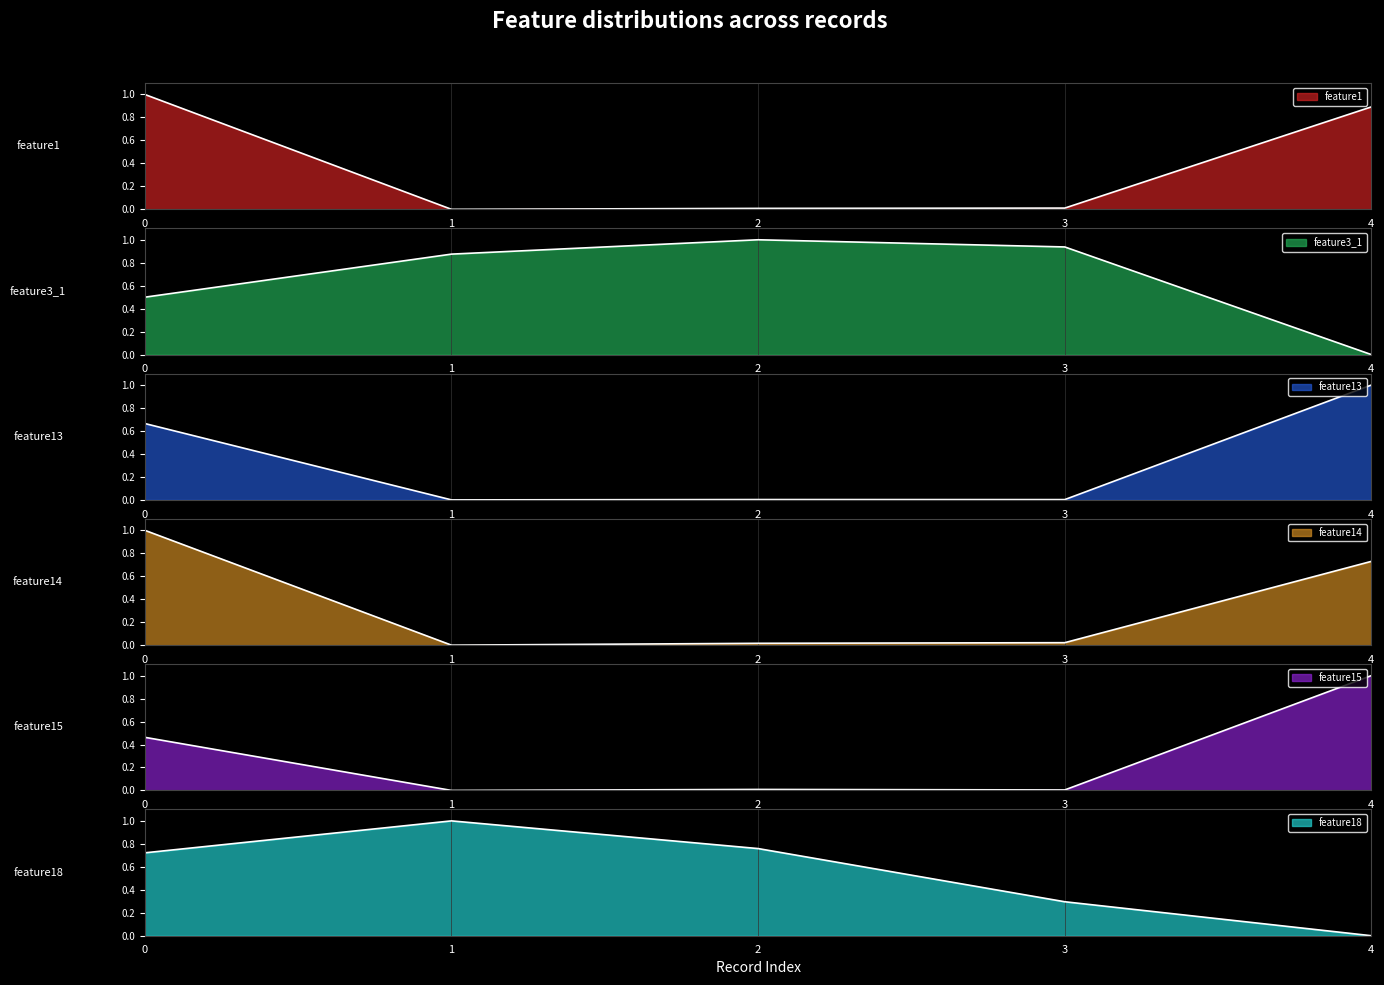

At which label does feature14 reach its minimum?

1